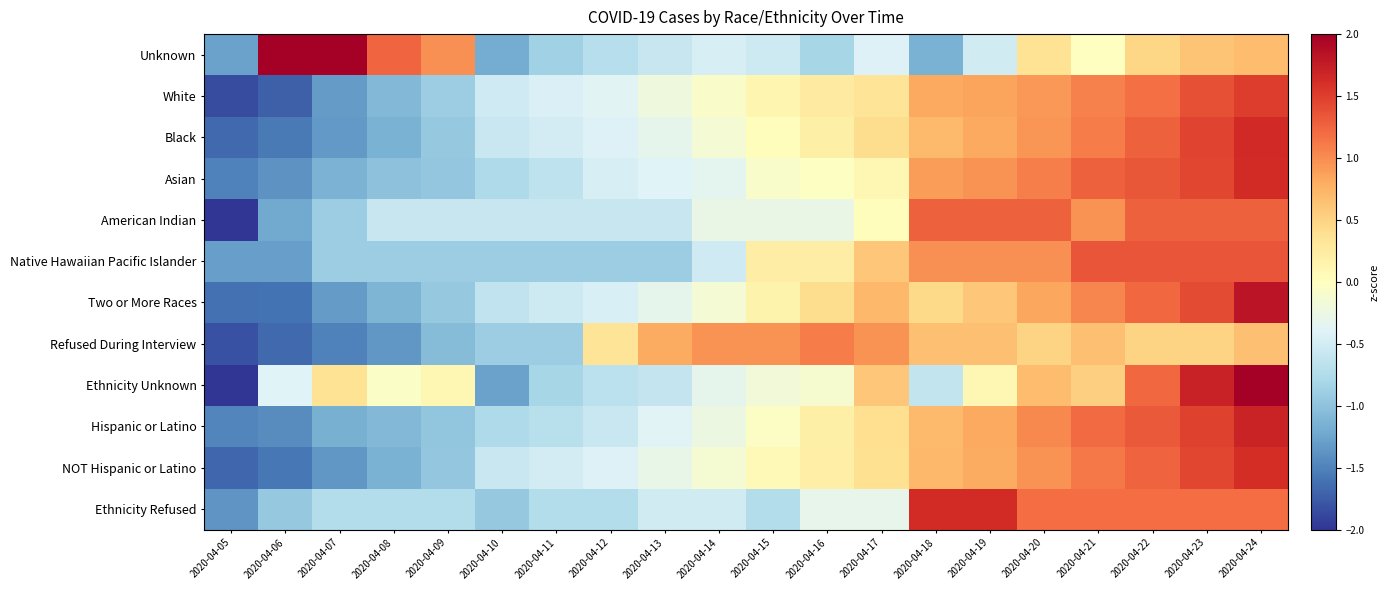

How many categories are shown in the chart?

20